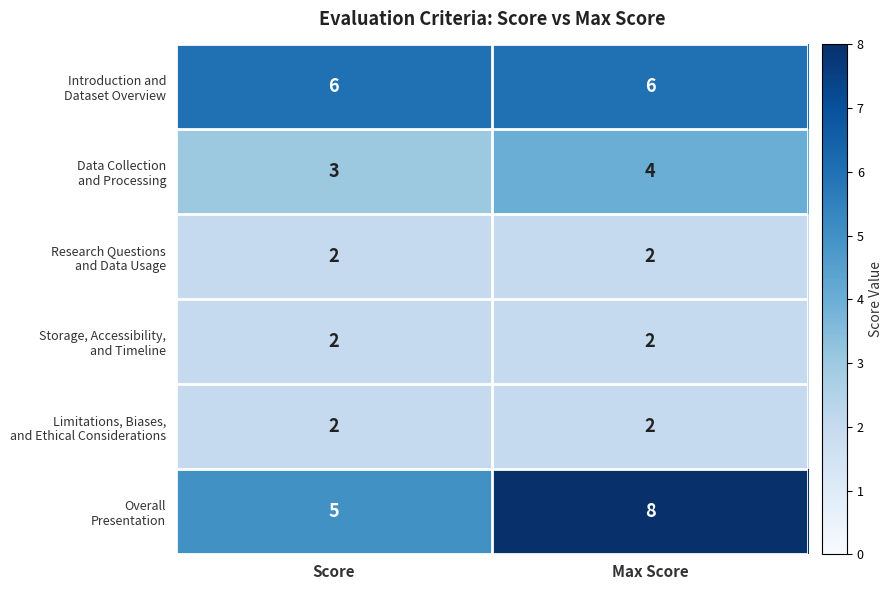

At which category is the sum across all series the highest?

Max Score